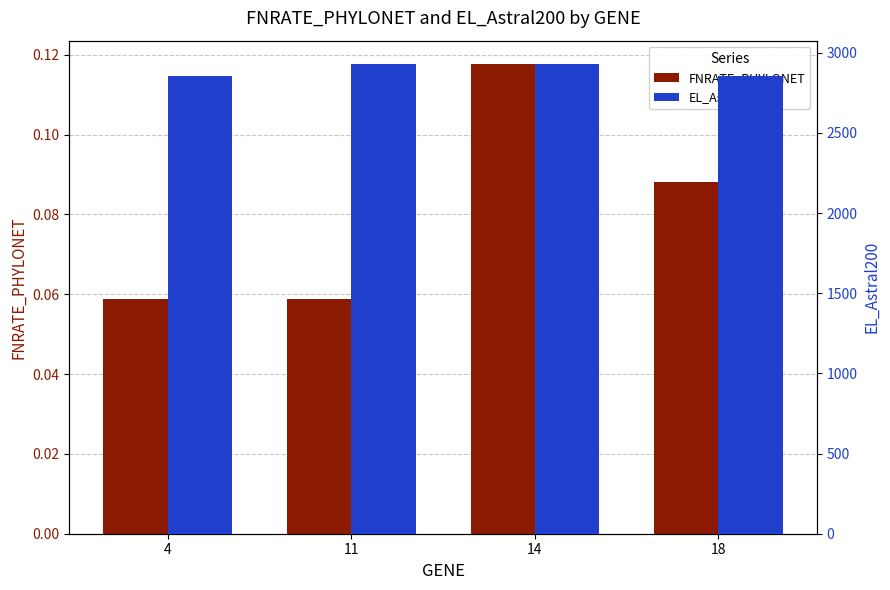

The value of EL_Astral200 at 18 is 2854.0. True or false?

True